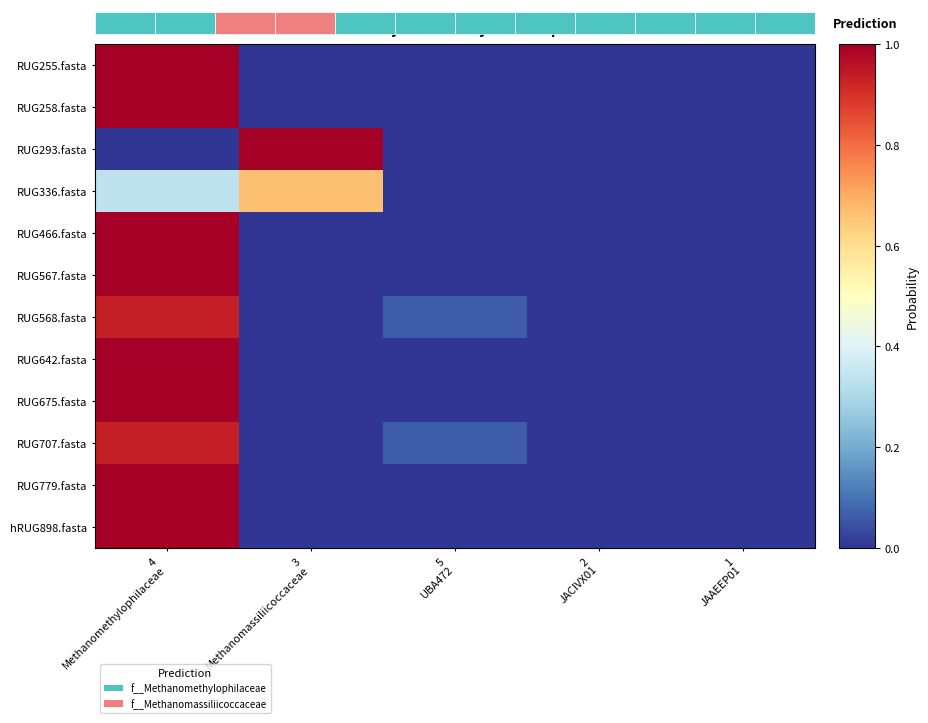

At which label does hRUG898.fasta reach its minimum?

3 Methanomassiliicoccaceae